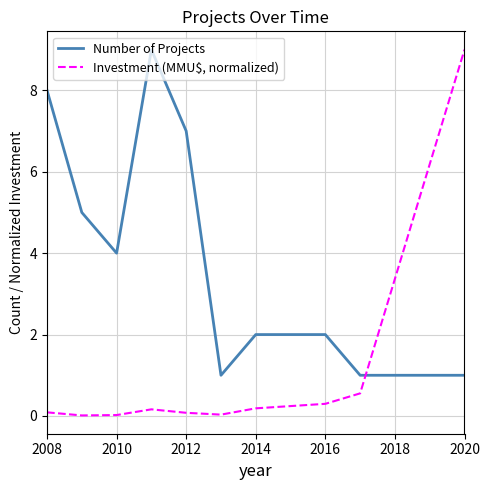

Which series has the largest range (max minus min)?

Investment (MMU$, normalized)